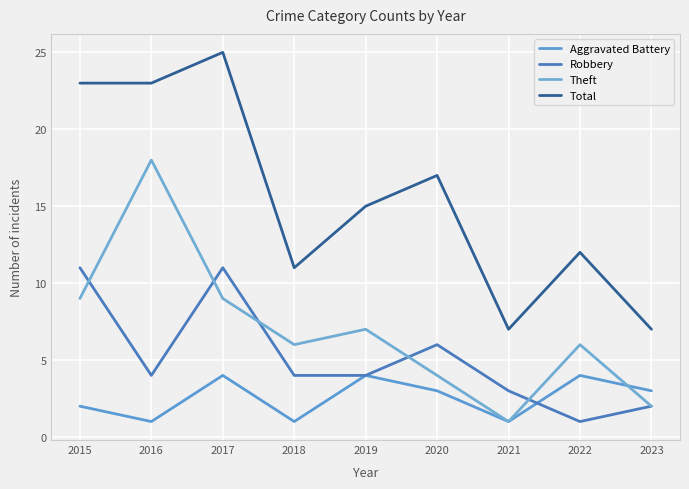

Reading left to right, transcribe all the data shown in this chart.

Aggravated Battery: 2	1	4	1	4	3	1	4	3
Robbery: 11	4	11	4	4	6	3	1	2
Theft: 9	18	9	6	7	4	1	6	2
Total: 23	23	25	11	15	17	7	12	7